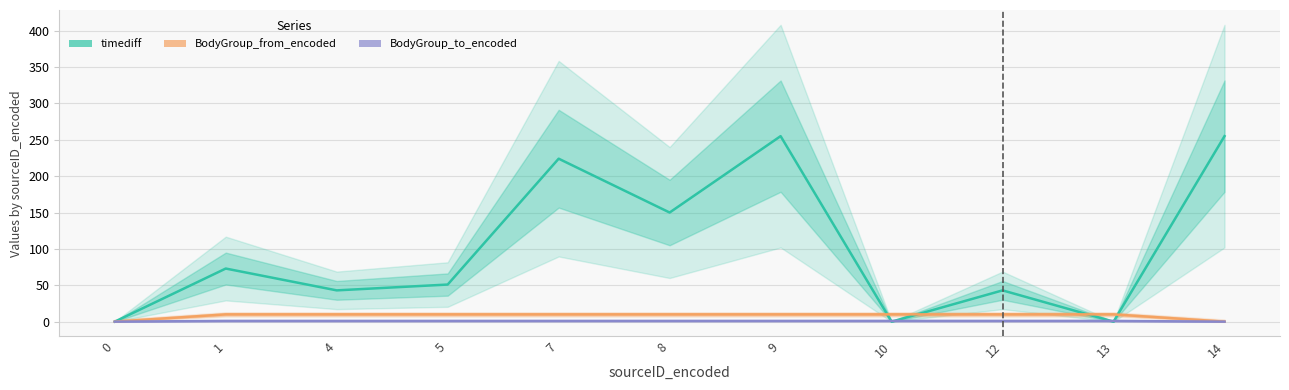

What are all the series names shown in the legend?

timediff, BodyGroup_from_encoded, BodyGroup_to_encoded